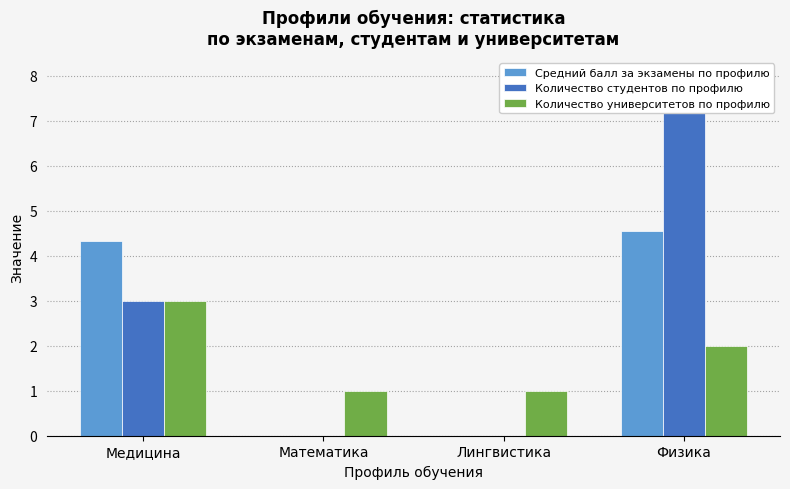

At how many categories does at least one series exceed 4?

2